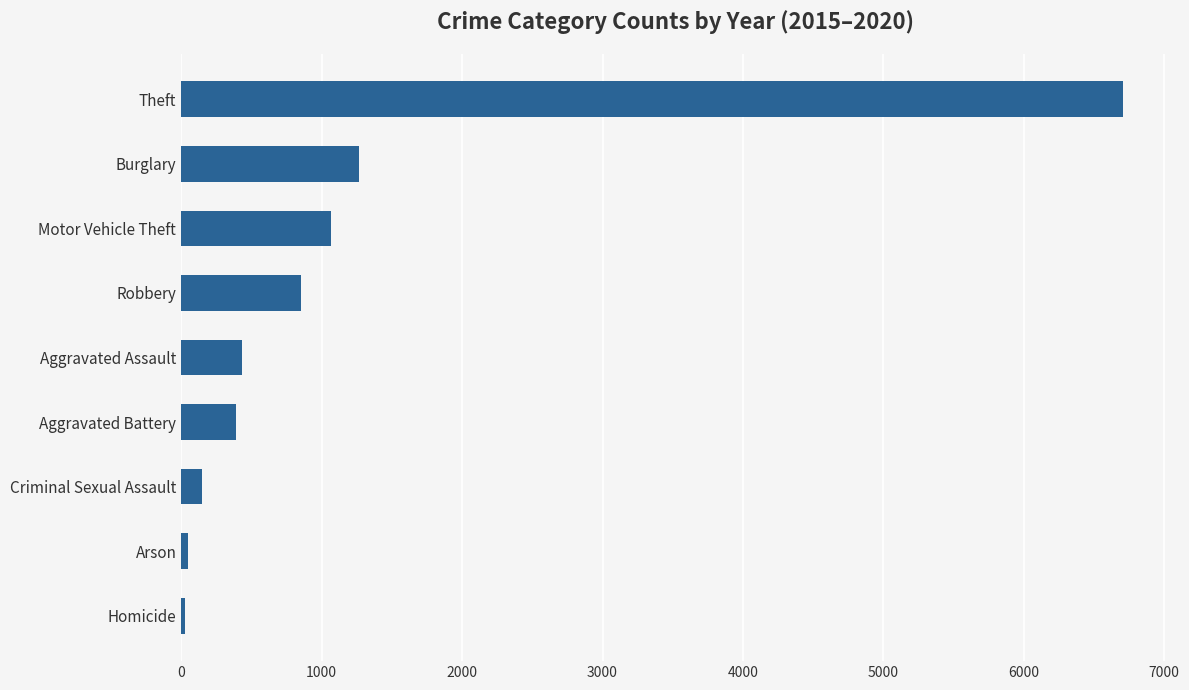

Which label corresponds to the largest value in the chart?

Theft